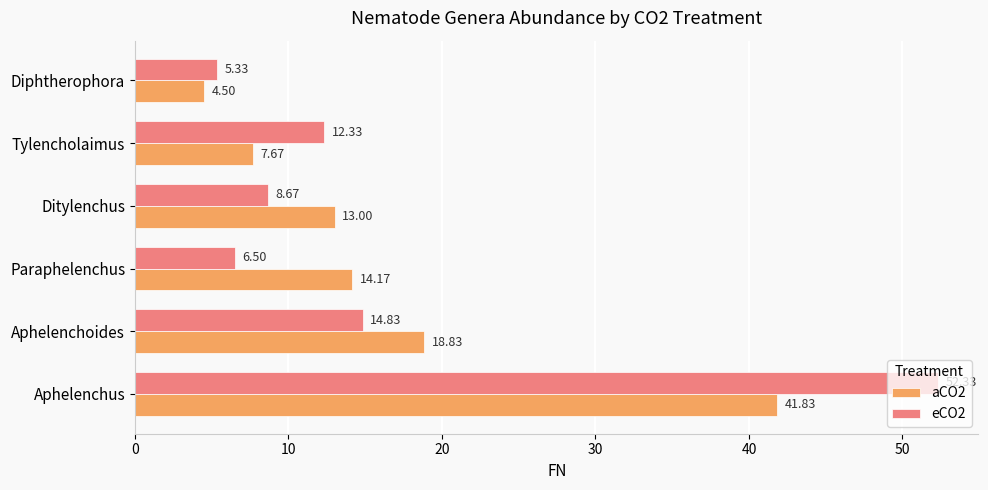

Rank the categories by eCO2 value from lowest to highest.

Diphtherophora, Paraphelenchus, Ditylenchus, Tylencholaimus, Aphelenchoides, Aphelenchus